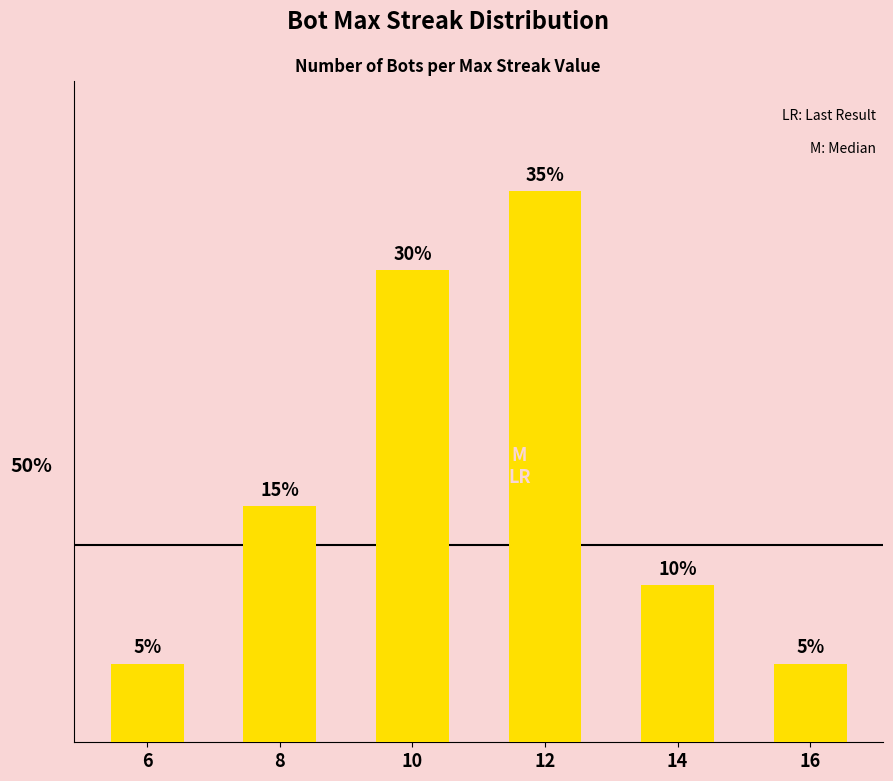

Reading left to right, transcribe all the data shown in this chart.

6=1	8=3	10=6	12=7	14=2	16=1